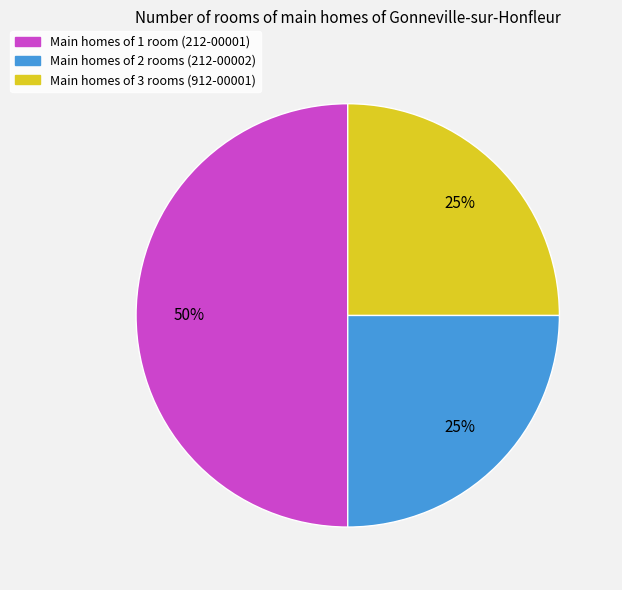

Count the number of slices in the pie.

3